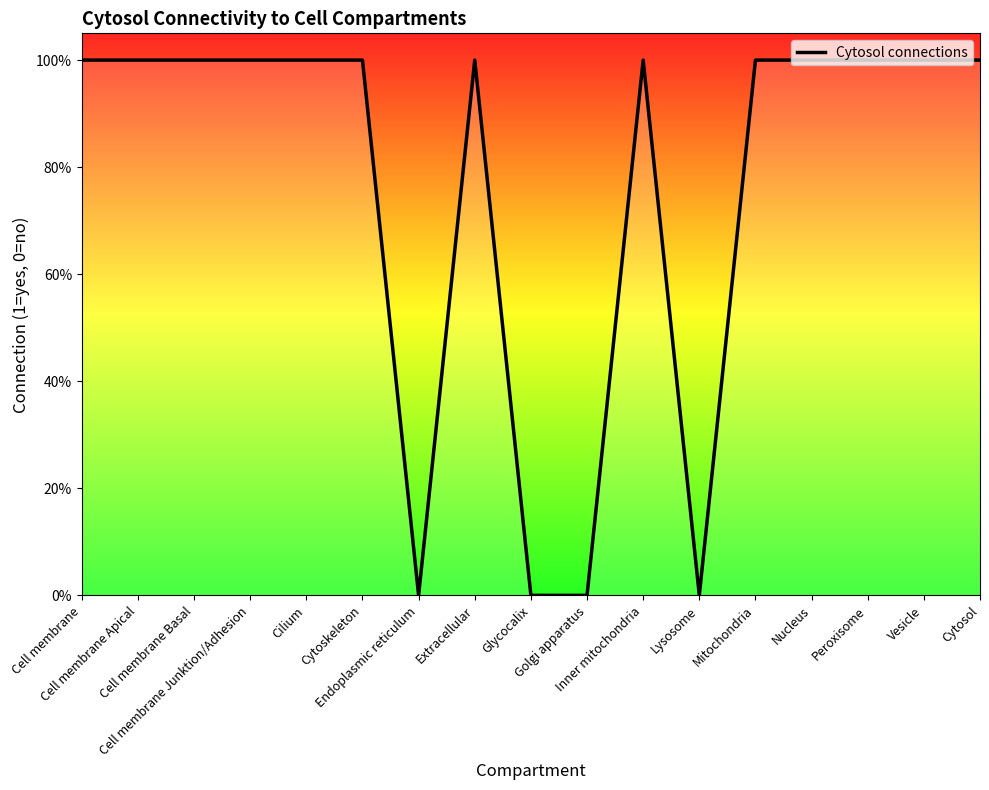

Does the chart have visible grid lines?

No